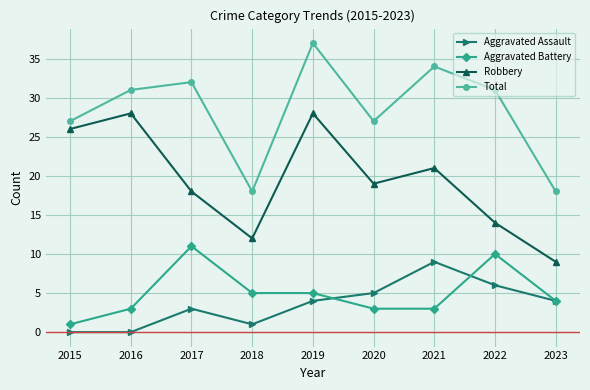

True or false: Robbery and Aggravated Assault cross at least once.

False